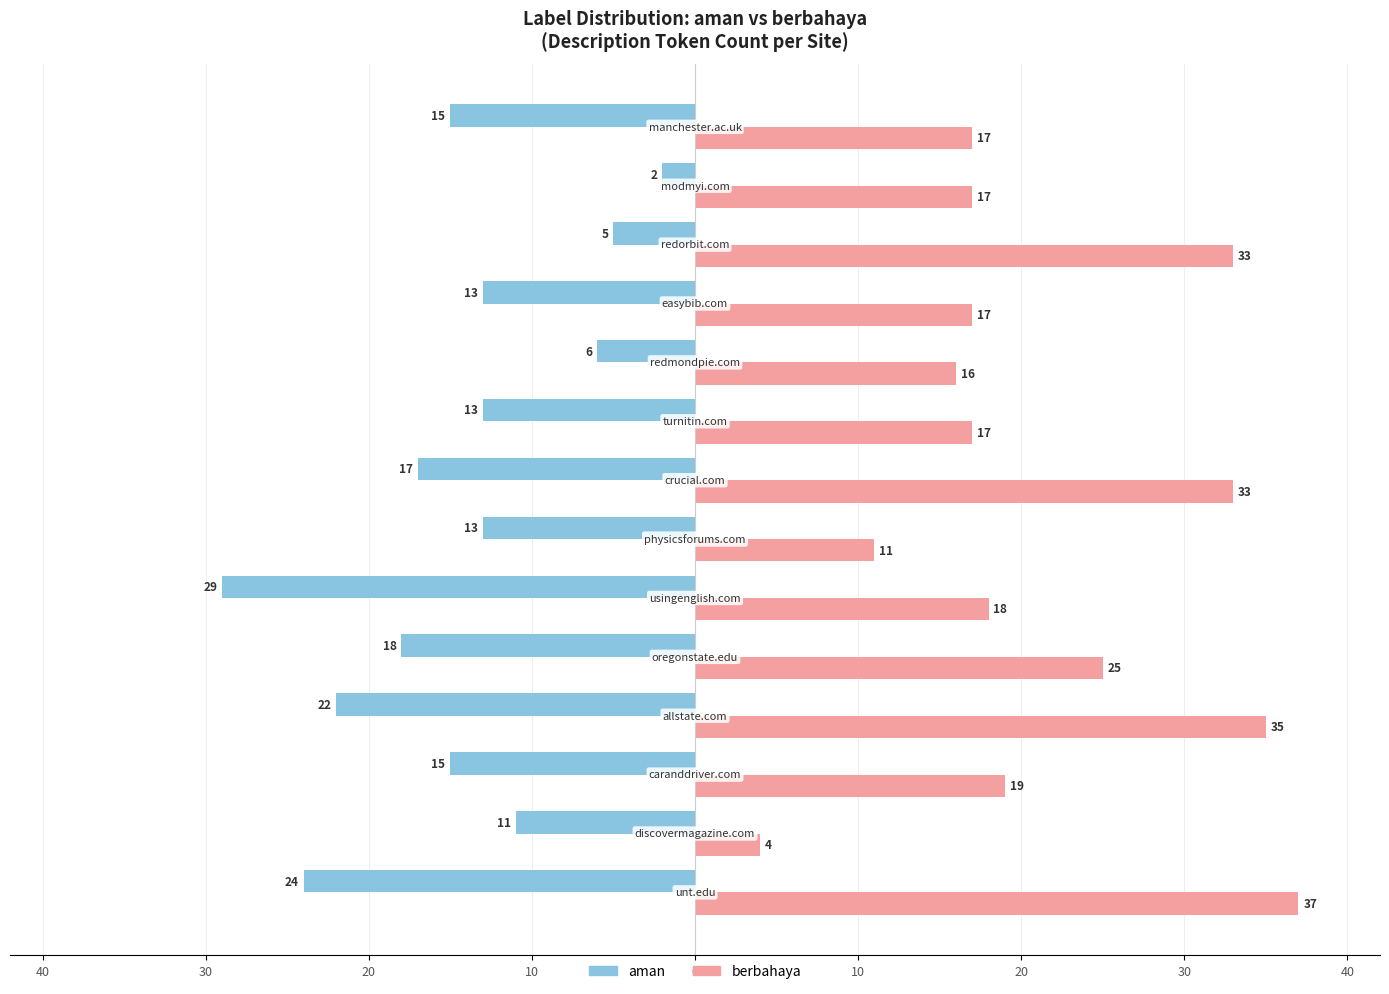

What are all the series names shown in the legend?

aman, berbahaya